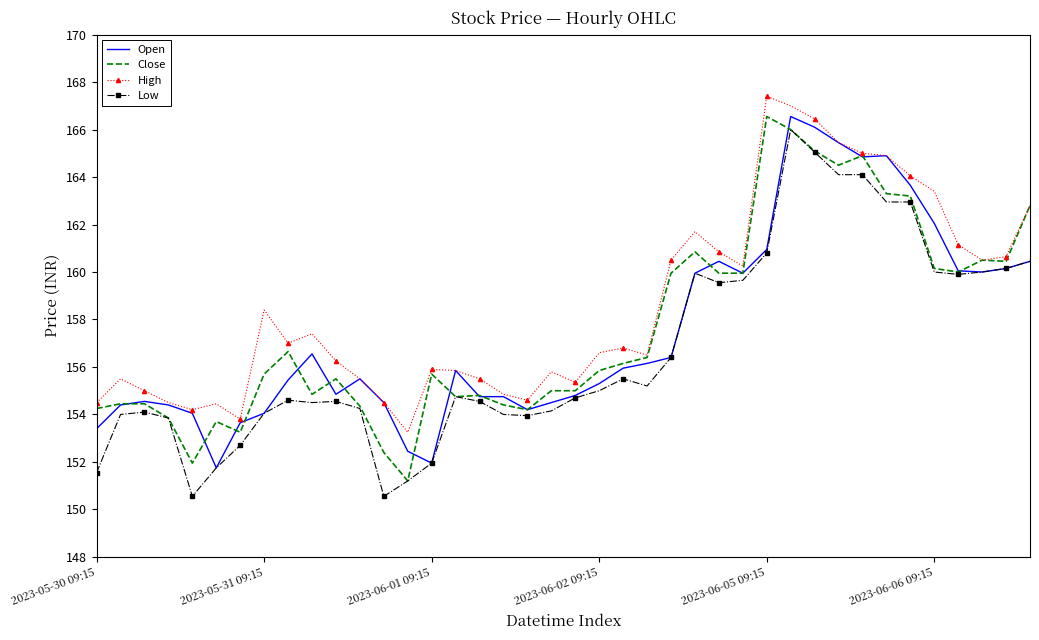

True or false: High and Low intersect in this chart.

False